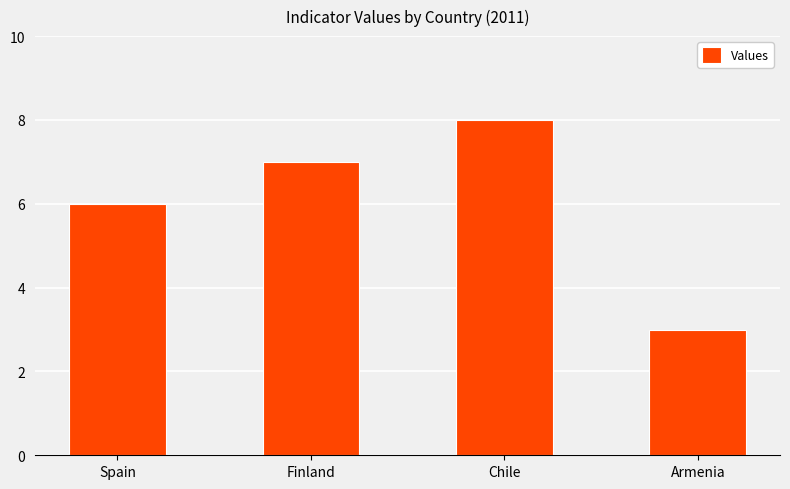

What is the value of the 3rd bar from the left?

8